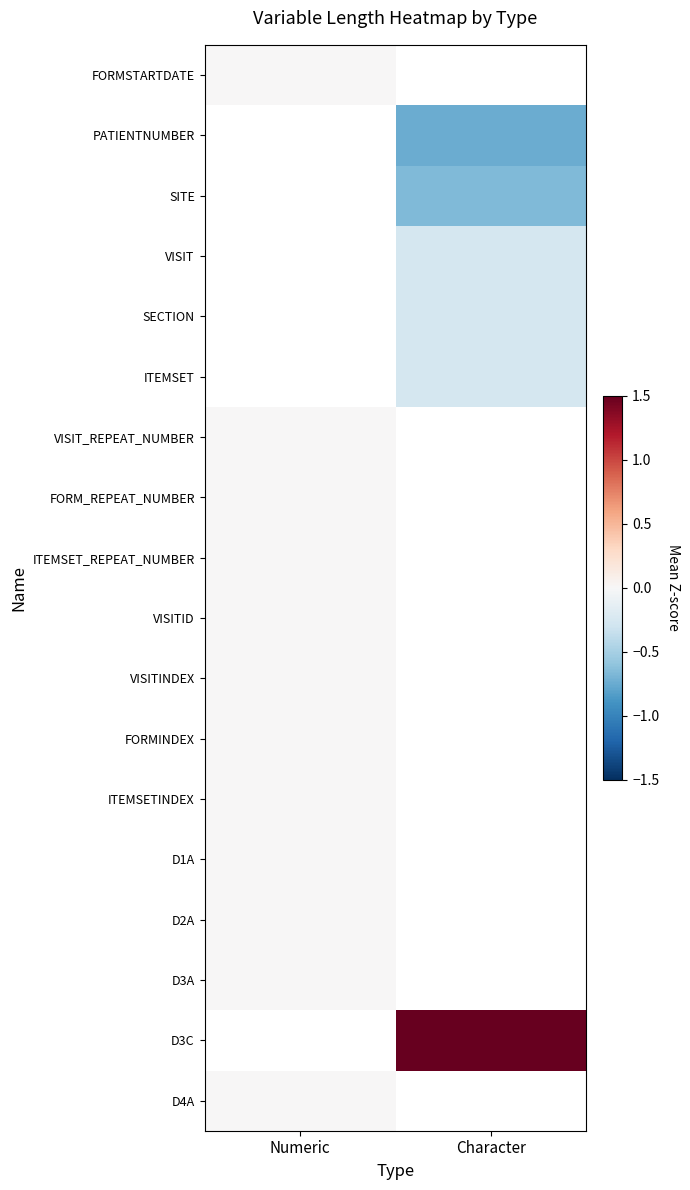

Where is FORMINDEX nearest to the value 0?

Numeric